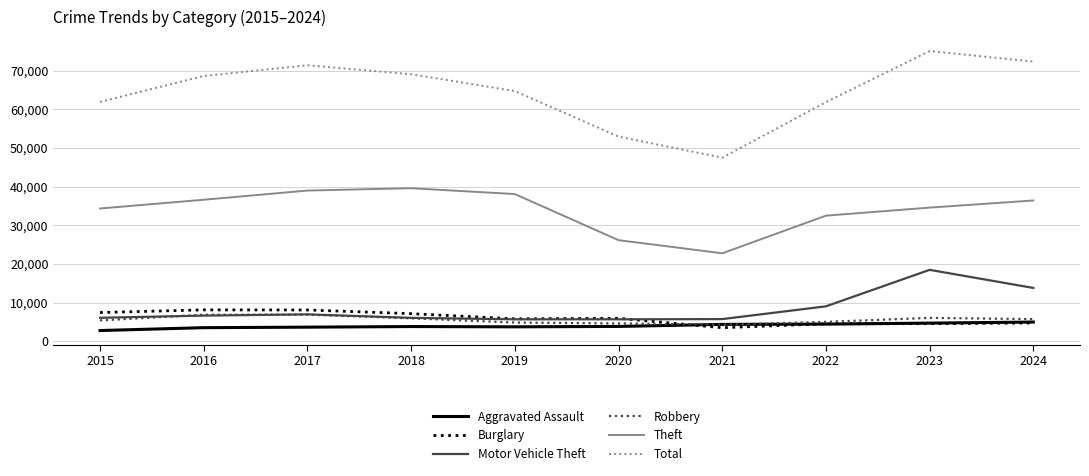

How many lines are shown in the chart?

6